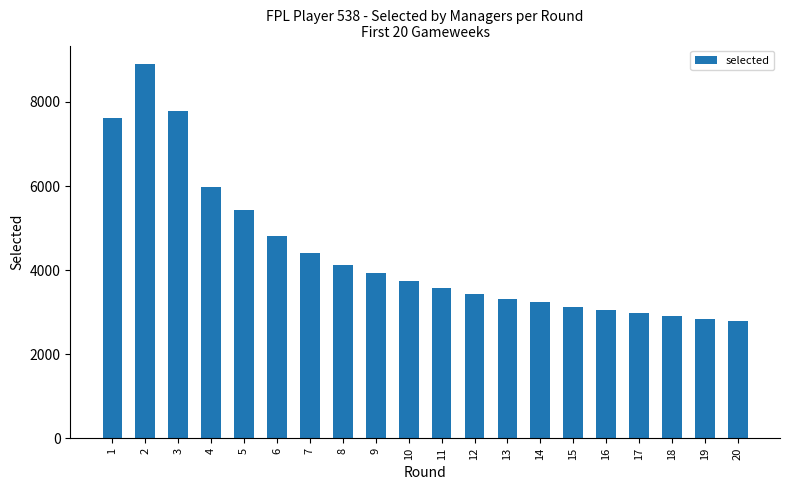

What is the value of the 10th bar from the left?

3744